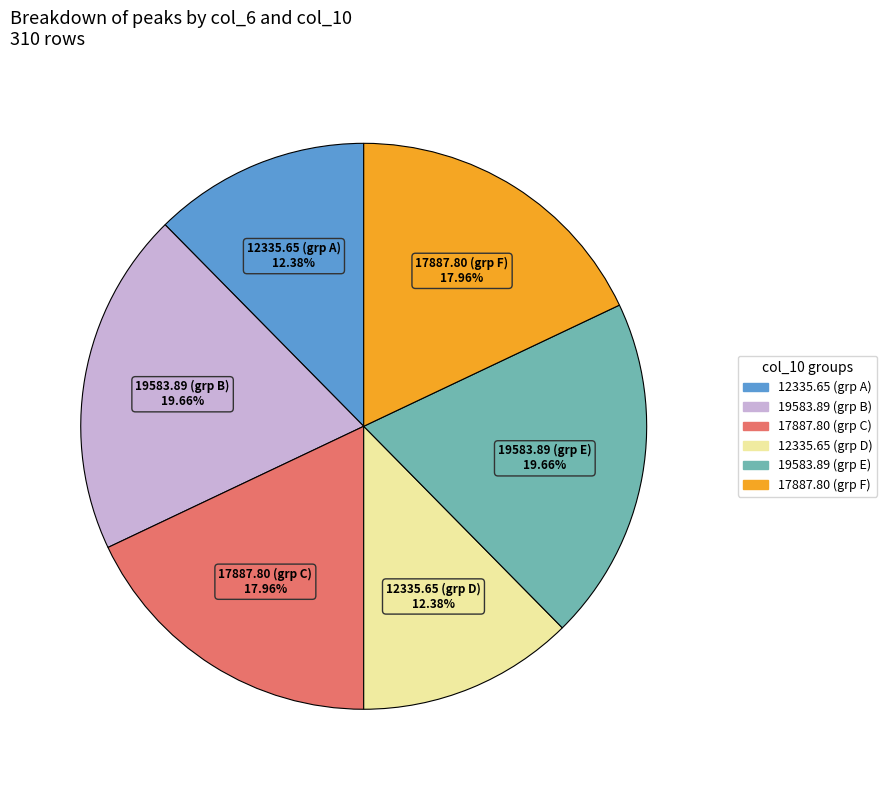

Is there any slice that represents more than half of the pie?

No